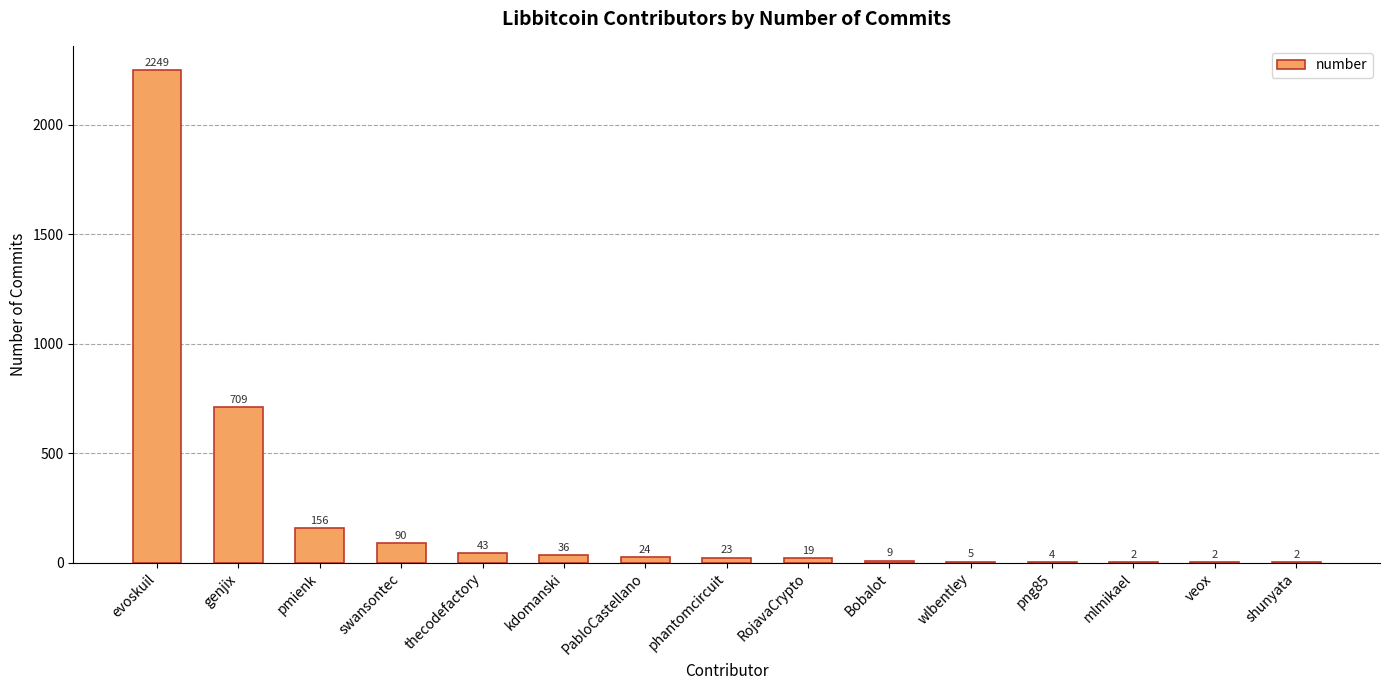

What is the average value?

225